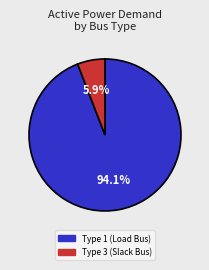

To the nearest percent, what is the average slice percentage?

50%